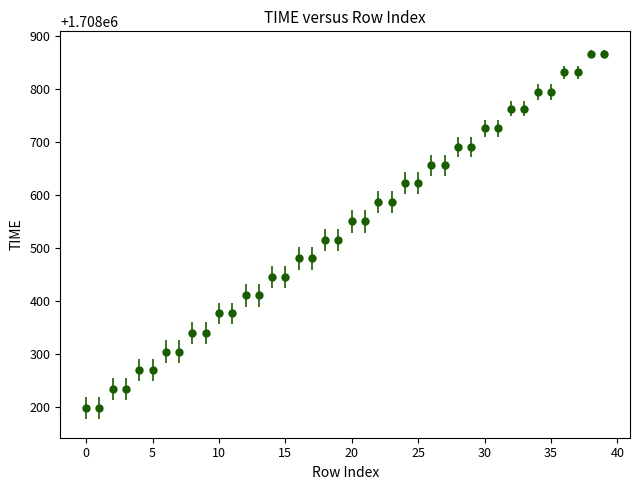

What is the smallest value displayed?

1708197